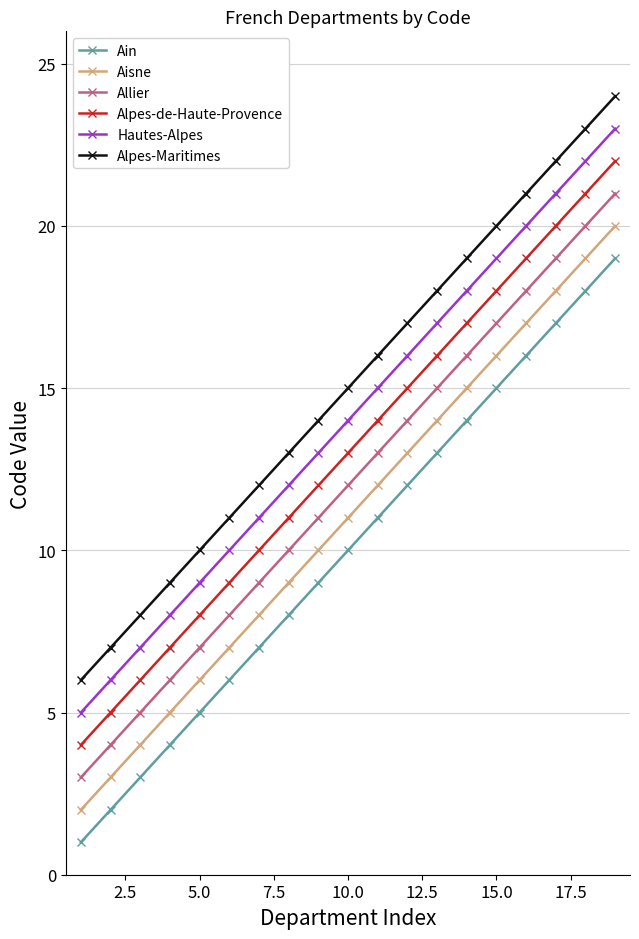

Reading left to right, what are all the values shown in this chart?

Ain: 1	2	3	4	5	6	7	8	9	10	11	12	13	14	15	16	17	18	19
Aisne: 2	3	4	5	6	7	8	9	10	11	12	13	14	15	16	17	18	19	20
Allier: 3	4	5	6	7	8	9	10	11	12	13	14	15	16	17	18	19	20	21
Alpes-de-Haute-Provence: 4	5	6	7	8	9	10	11	12	13	14	15	16	17	18	19	20	21	22
Hautes-Alpes: 5	6	7	8	9	10	11	12	13	14	15	16	17	18	19	20	21	22	23
Alpes-Maritimes: 6	7	8	9	10	11	12	13	14	15	16	17	18	19	20	21	22	23	24